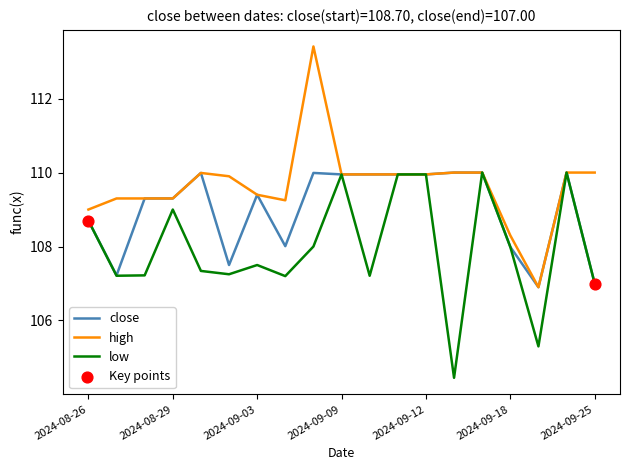

Which series has the largest total across all categories?

high